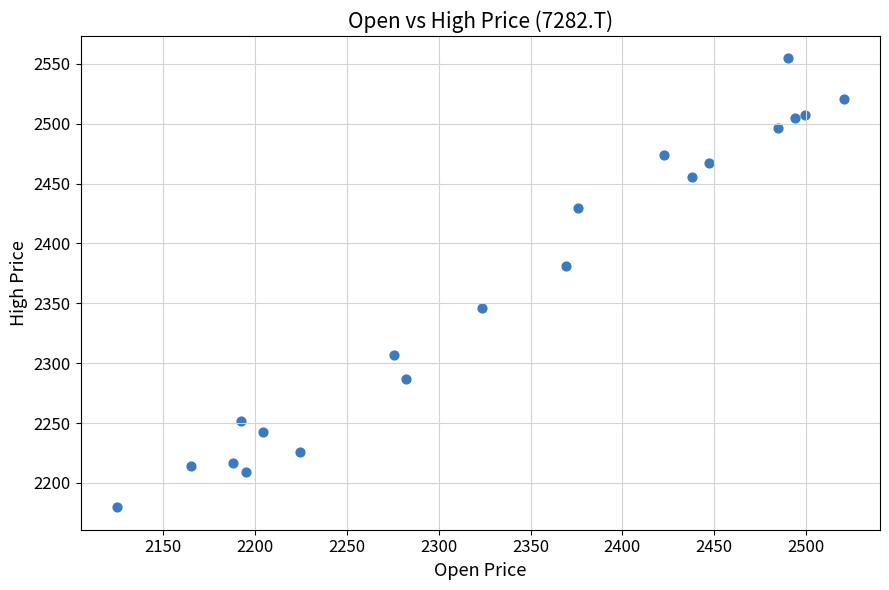

What Y value in the scatter plot is closest to 2367?

2381.3